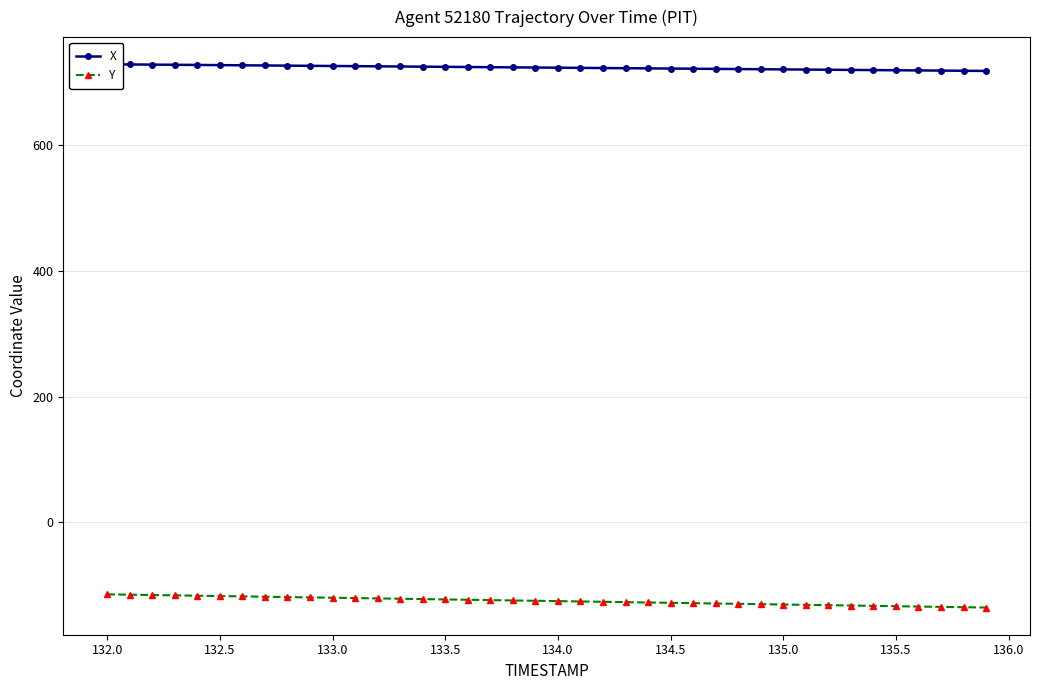

How many data points in X are above 723?

20